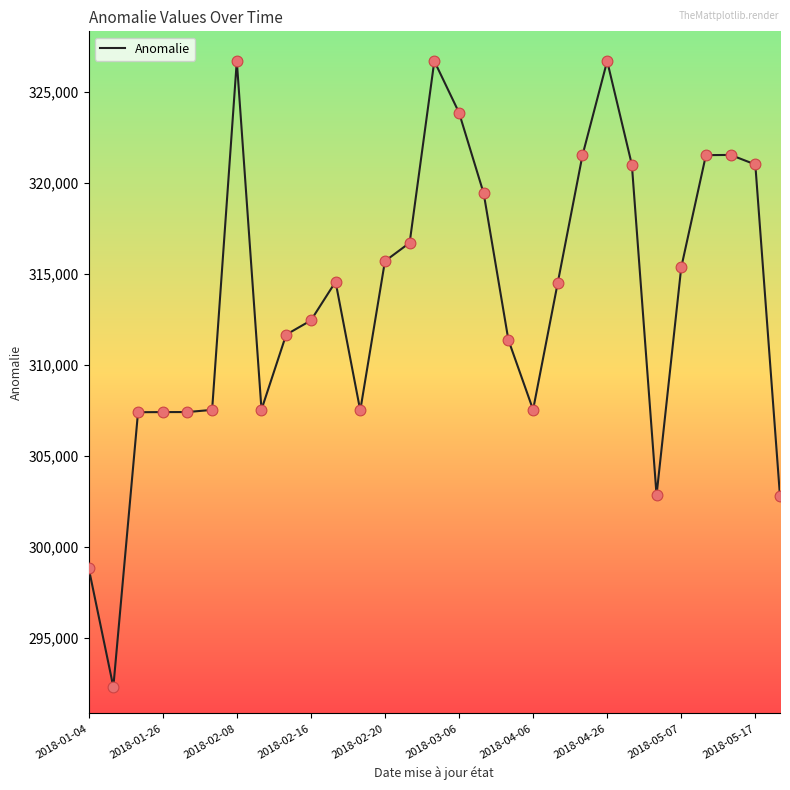

What is the difference between the maximum and minimum values?

34389